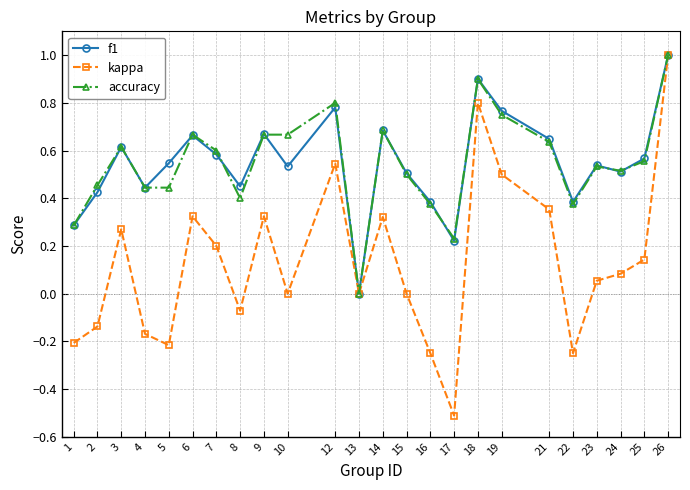

At which category is the sum across all series the highest?

26